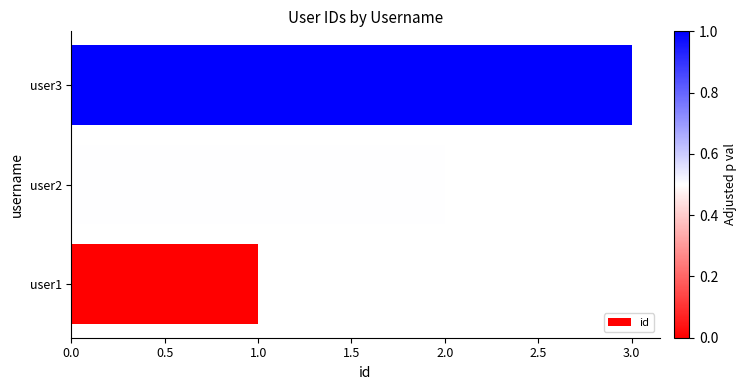

What is the ratio of the value at user3 to the value at user2?

1.5